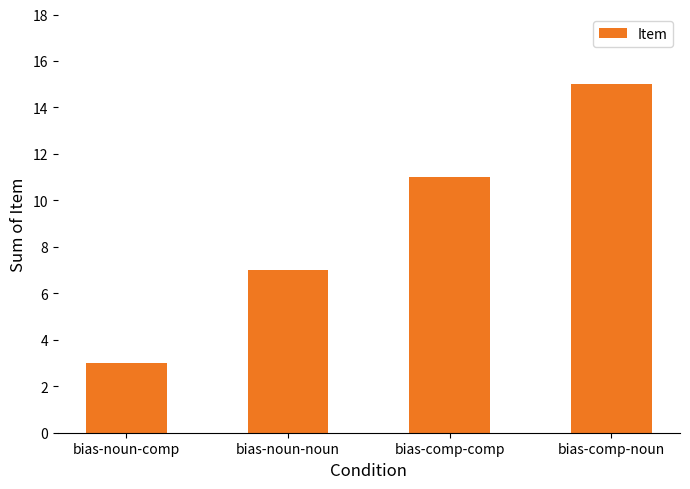

How many series are shown in this chart?

1